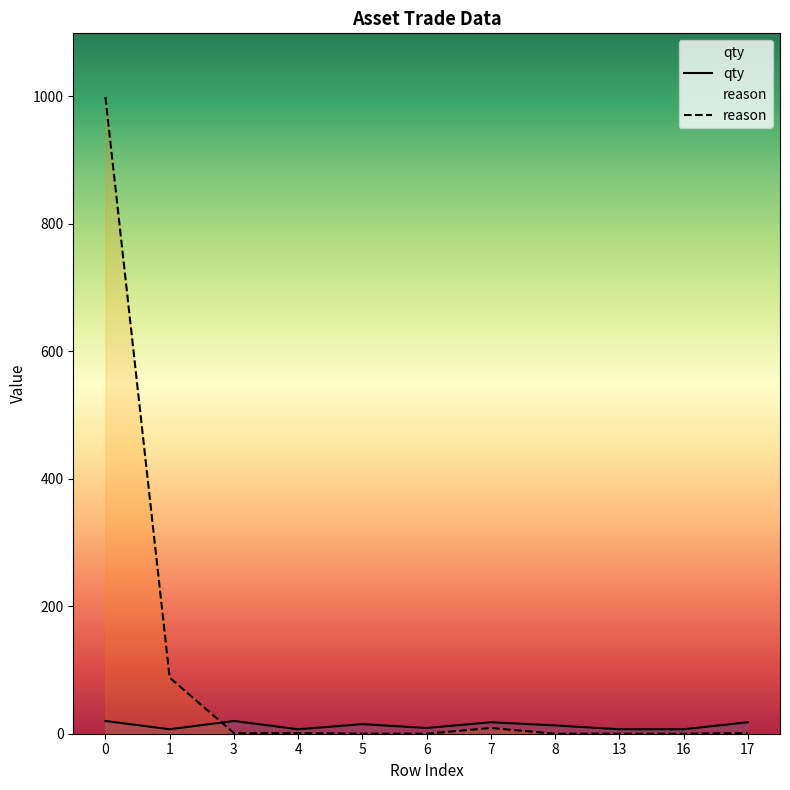

Reading left to right, extract all data points from this chart.

qty: 0=20	1=7	3=20	4=7	5=15	6=9	7=18	8=13	13=7	16=7	17=18
reason: 0=999	1=88	3=1	4=1	5=0	6=0	7=9	8=0	13=0	16=0	17=1